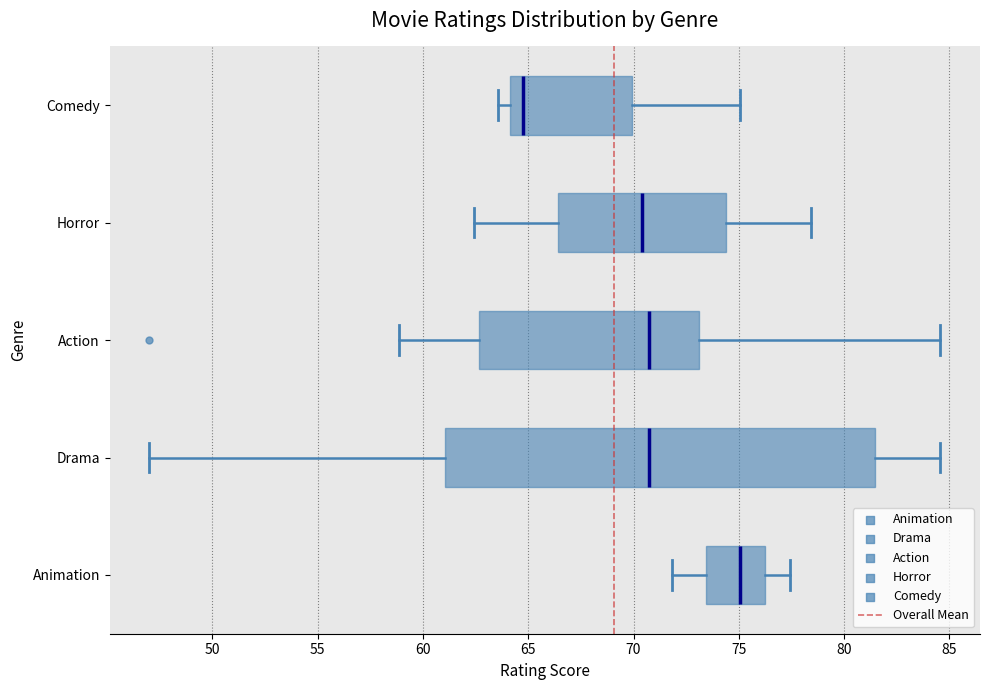

Comparing the boxes themselves (not the whiskers), which one is the widest?

Drama